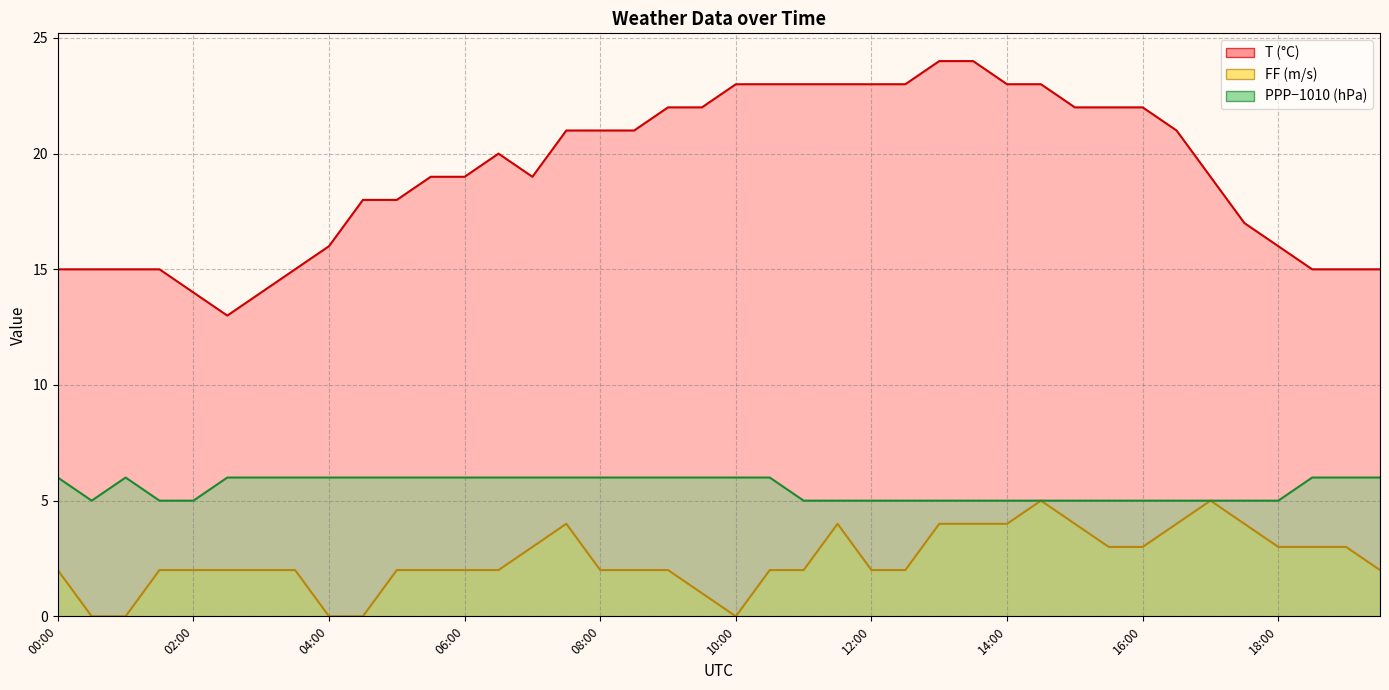

How many distinct data groups are displayed?

3